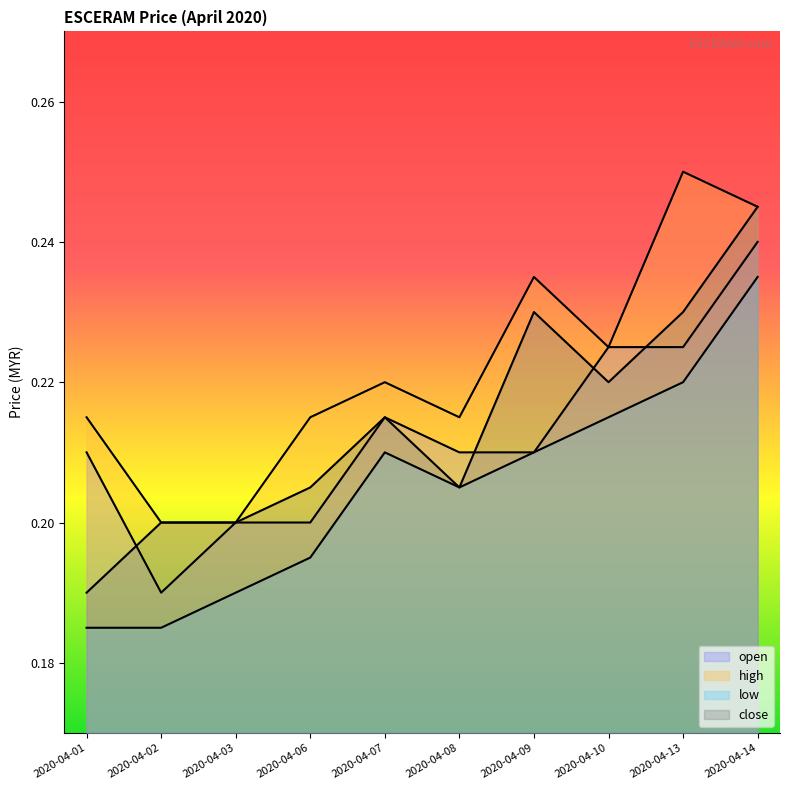

Reading left to right, transcribe all the data shown in this chart.

open: 2020-04-01=0.2	2020-04-02=0.2	2020-04-03=0.2	2020-04-06=0.2	2020-04-07=0.2	2020-04-08=0.2	2020-04-09=0.2	2020-04-10=0.2	2020-04-13=0.2	2020-04-14=0.2
high: 2020-04-01=0.2	2020-04-02=0.2	2020-04-03=0.2	2020-04-06=0.2	2020-04-07=0.2	2020-04-08=0.2	2020-04-09=0.2	2020-04-10=0.2	2020-04-13=0.2	2020-04-14=0.2
low: 2020-04-01=0.2	2020-04-02=0.2	2020-04-03=0.2	2020-04-06=0.2	2020-04-07=0.2	2020-04-08=0.2	2020-04-09=0.2	2020-04-10=0.2	2020-04-13=0.2	2020-04-14=0.2
close: 2020-04-01=0.2	2020-04-02=0.2	2020-04-03=0.2	2020-04-06=0.2	2020-04-07=0.2	2020-04-08=0.2	2020-04-09=0.2	2020-04-10=0.2	2020-04-13=0.2	2020-04-14=0.2